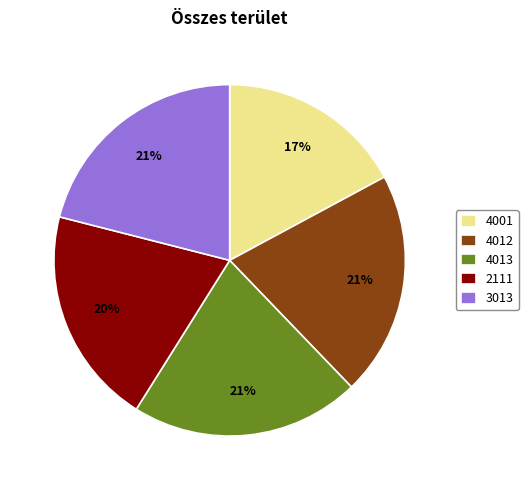

To the nearest percent, what percentage of the pie is 4001?

17%